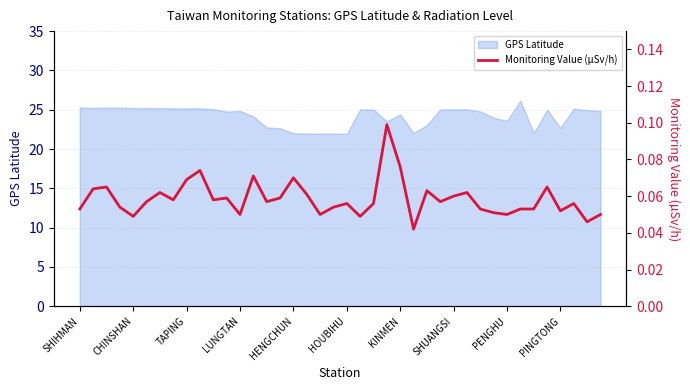

True or false: the data shows 0.1 at 11.

True